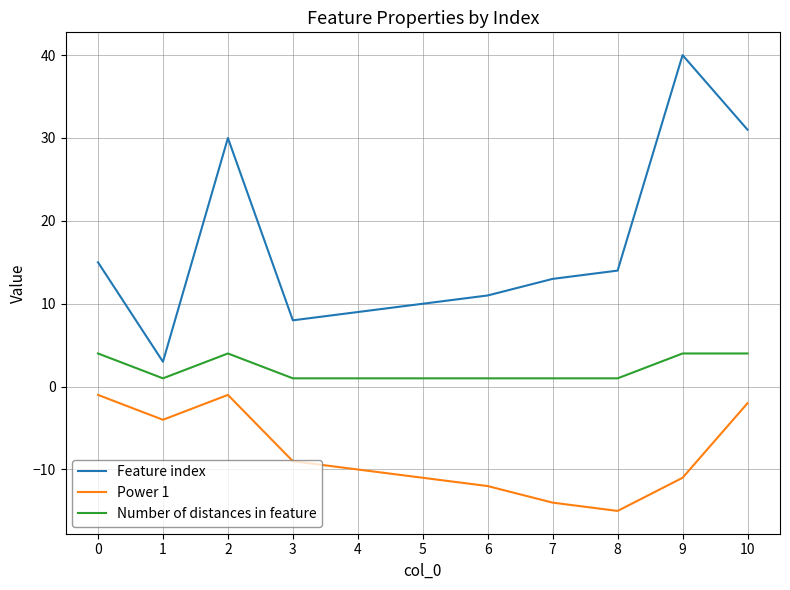

Which series has the largest total across all categories?

Feature index